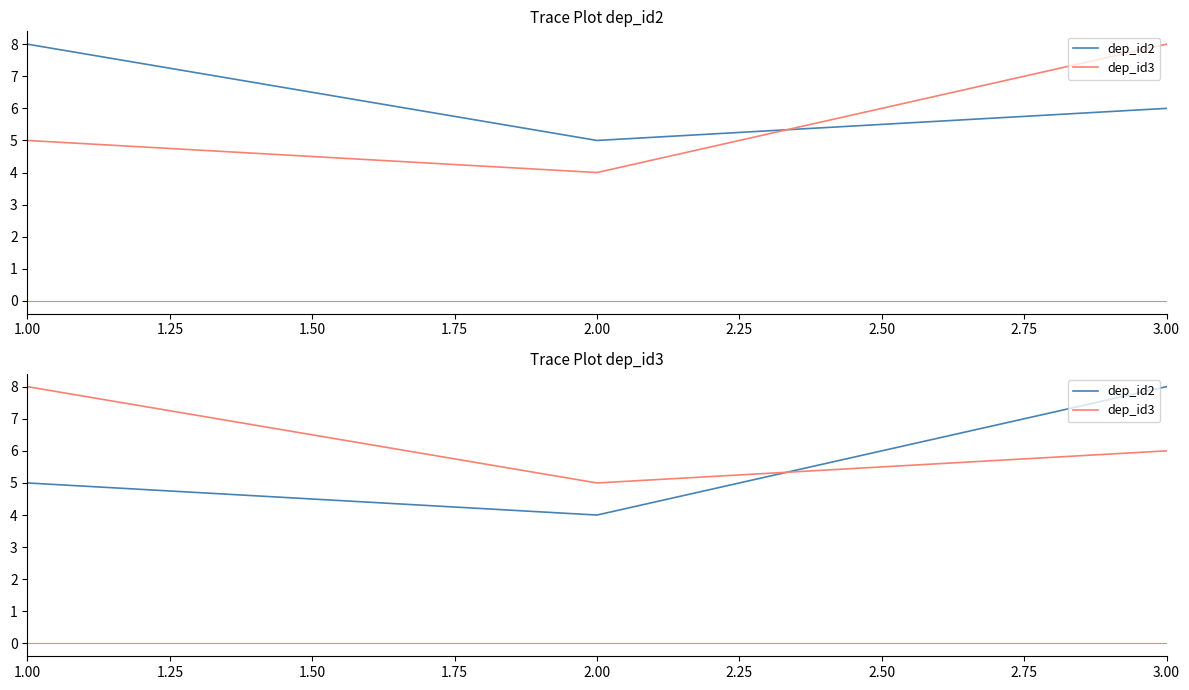

What are all the series names shown in the legend?

dep_id2, dep_id3